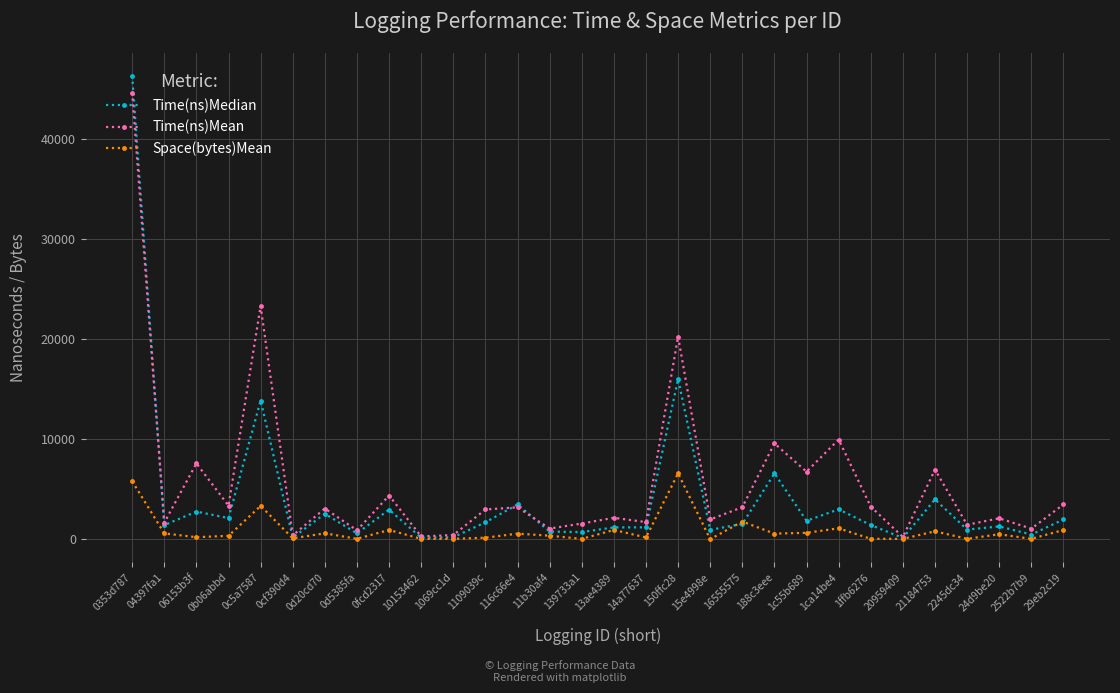

At which label does Time(ns)Mean reach its peak?

0353d787